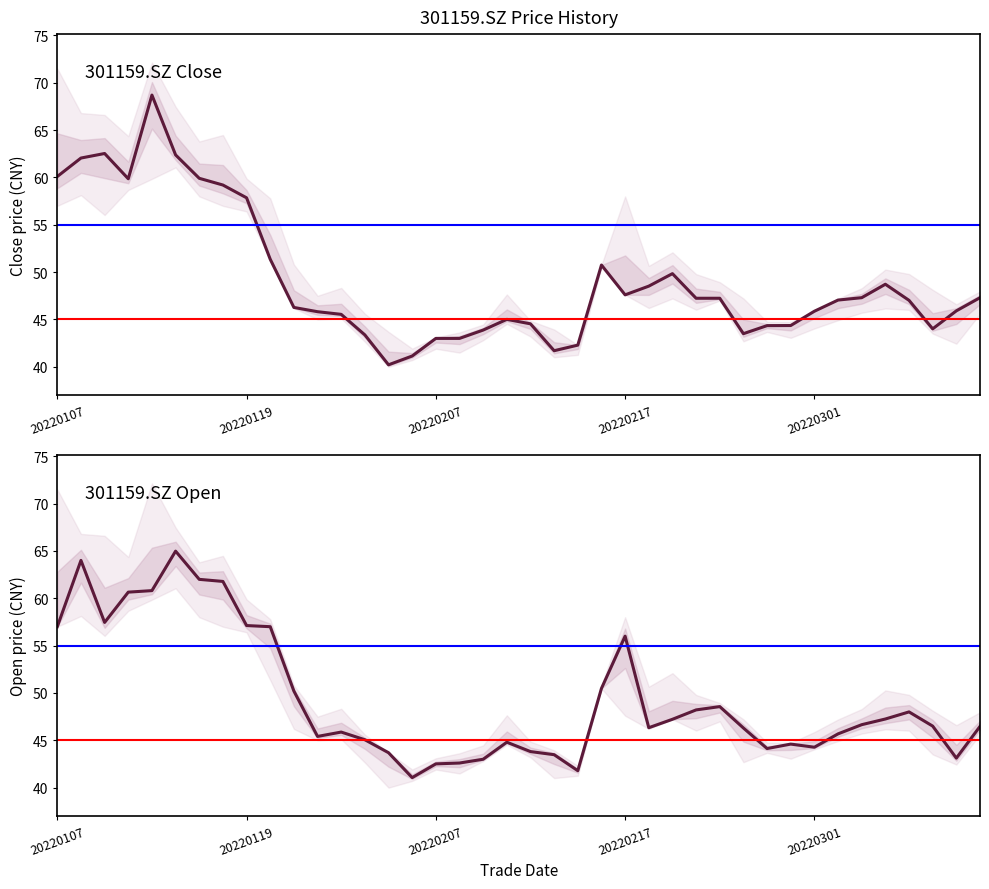

Which has a higher value, 20220128 or 20220309?

20220309